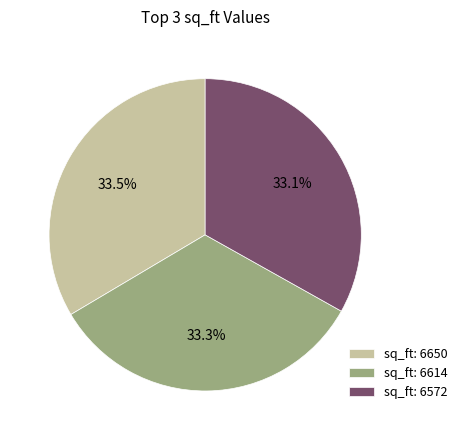

How many slices are in this pie chart?

3